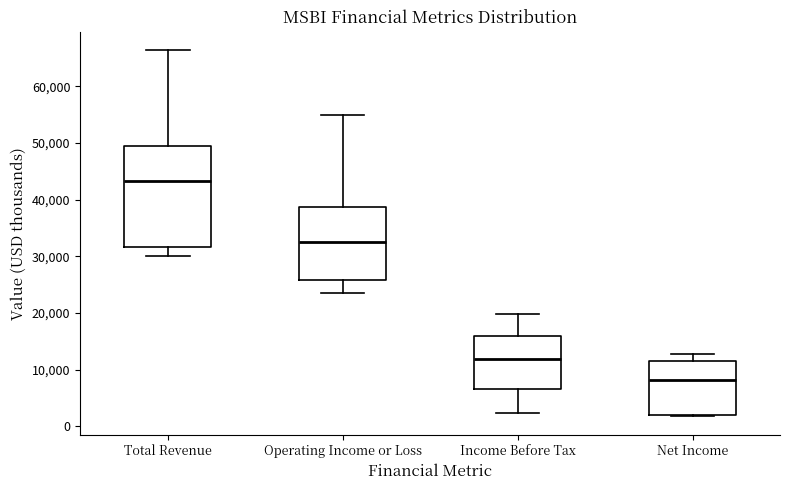

Reading left to right, read every box against the y-axis: the position of its median line, the range the box covers, and the ends of its whiskers. The values are not printed on the chart, so give them approximately, as read against the axis.

Total Revenue: median 43000, box 32000 to 49000, whiskers 30000 to 66000
Operating Income or Loss: median 33000, box 26000 to 39000, whiskers 24000 to 55000
Income Before Tax: median 12000, box 7000 to 16000, whiskers 2000 to 20000
Net Income: median 8000, box 2000 to 12000, whiskers 2000 to 13000